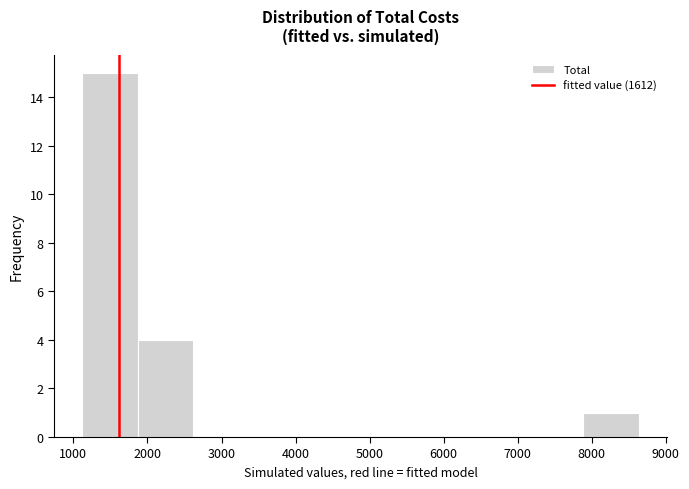

How tall is the bar that spans 1900 to 2600 on the x-axis? Neither the bar edges nor the heights are printed on the chart, so give them approximately, as read against the axes.

4